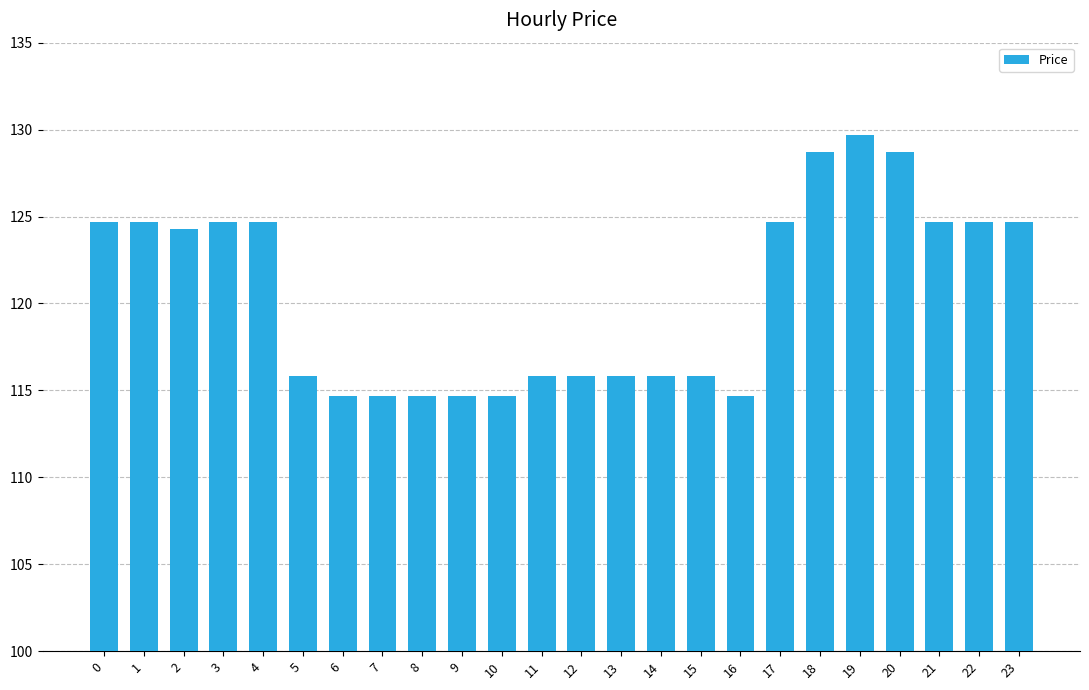

What is the ratio of the value at 1 to the value at 23?

1.0